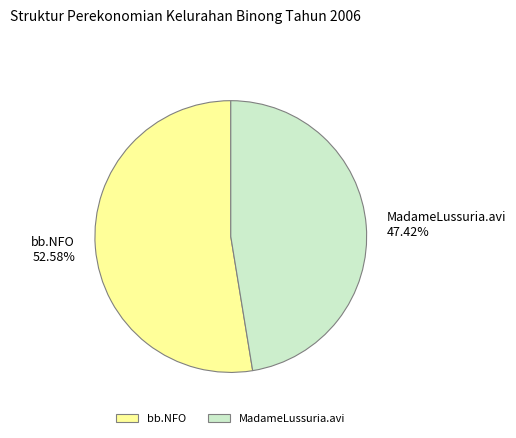

To the nearest percent, what percentage of the pie is MadameLussuria.avi?

47%